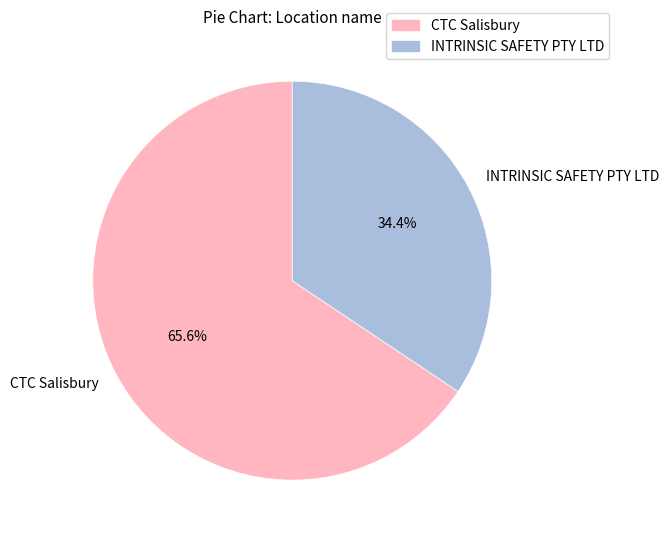

Is CTC Salisbury the majority of the pie?

Yes